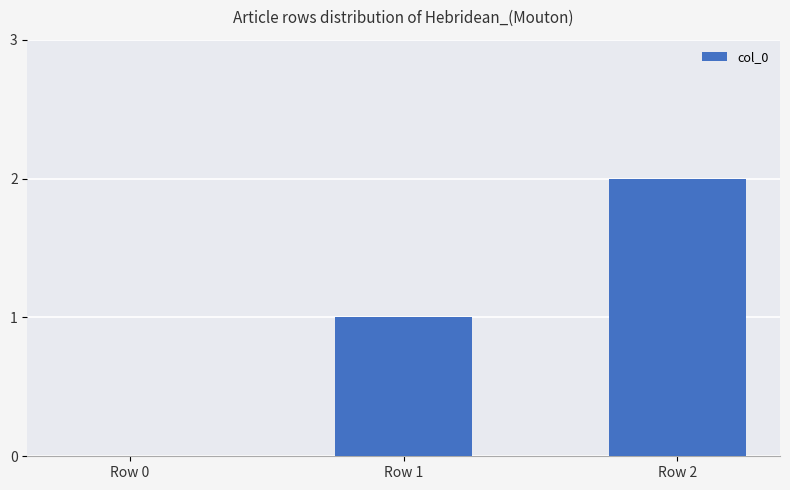

The chart shows a value of 2 at Row 2. True or false?

True